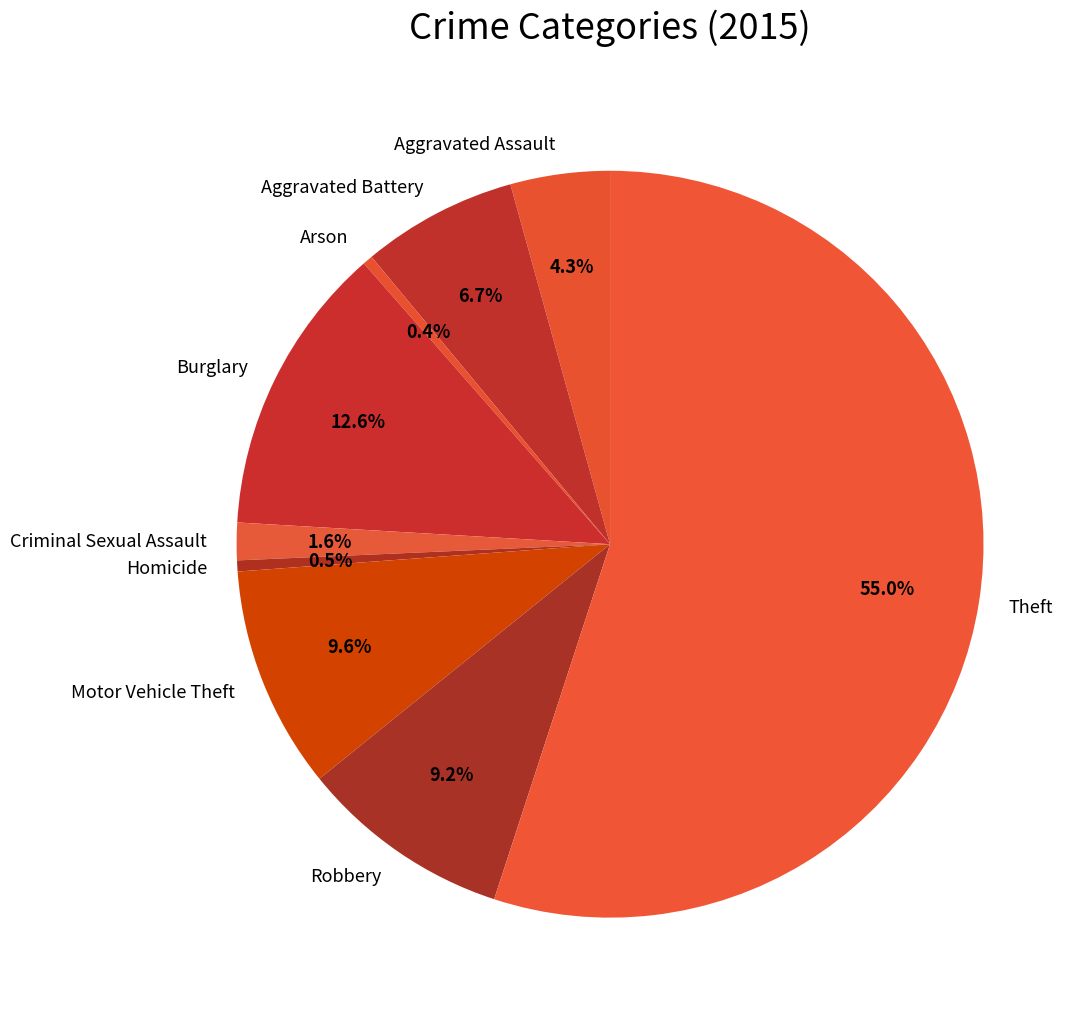

Do Aggravated Battery and Burglary together represent more than half of the pie?

No